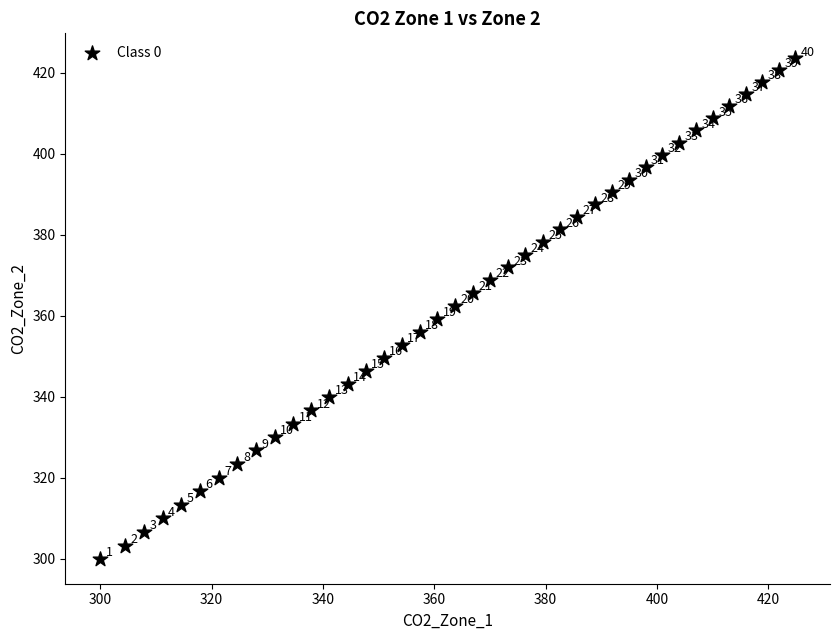

What Y value in the scatter plot is closest to 361?

362.5